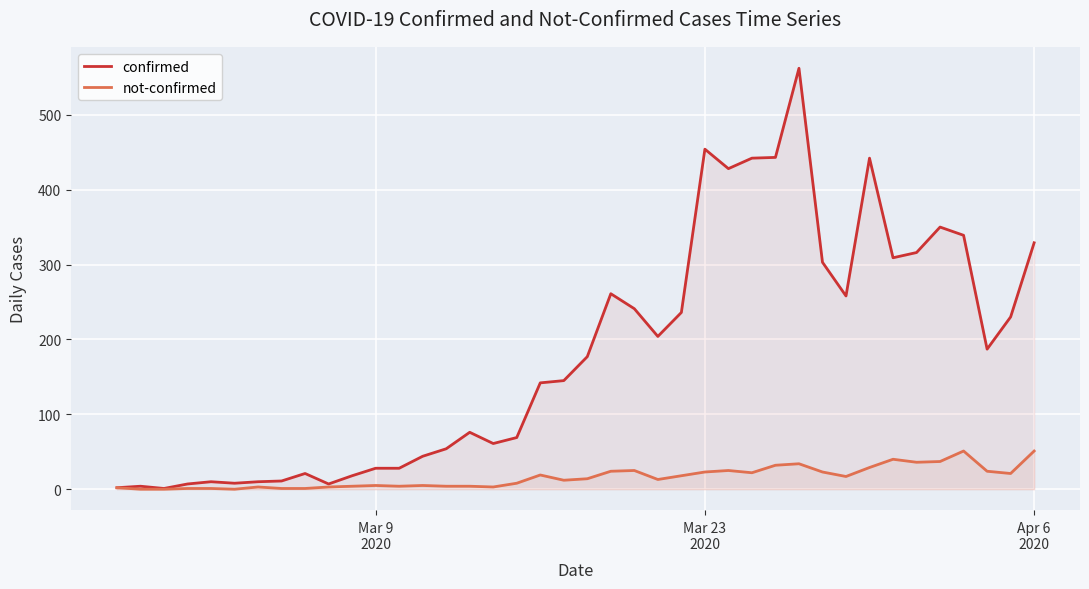

True or false: not-confirmed and confirmed intersect in this chart.

False